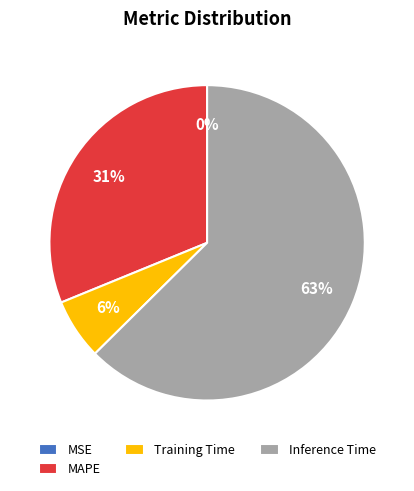

What is the largest slice in the pie chart?

Inference Time